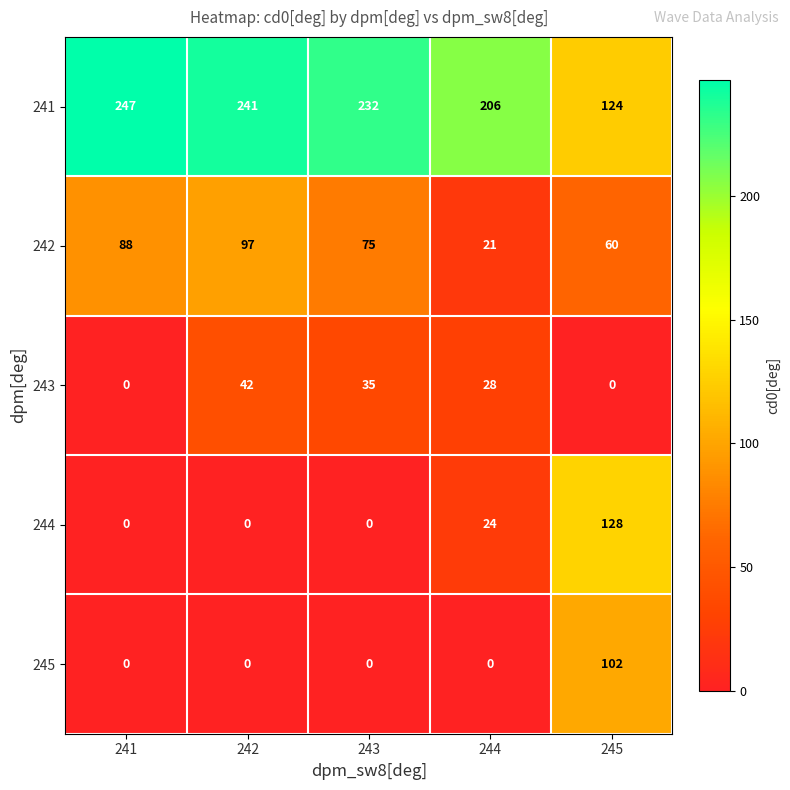

True or false: 245 has a value of 36 at 242.

False